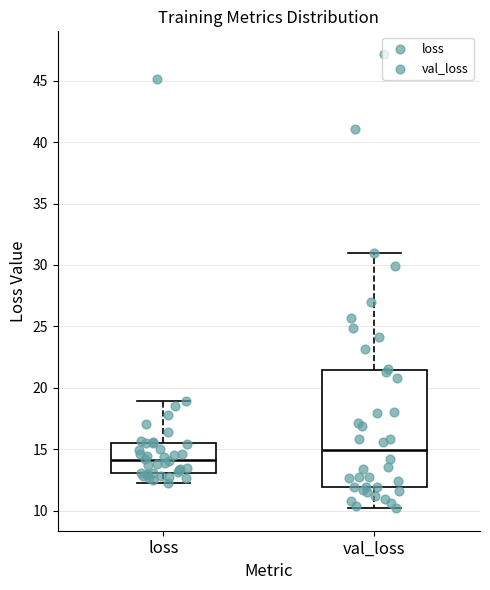

Which box is the tallest, from its lower edge to its upper edge?

val_loss